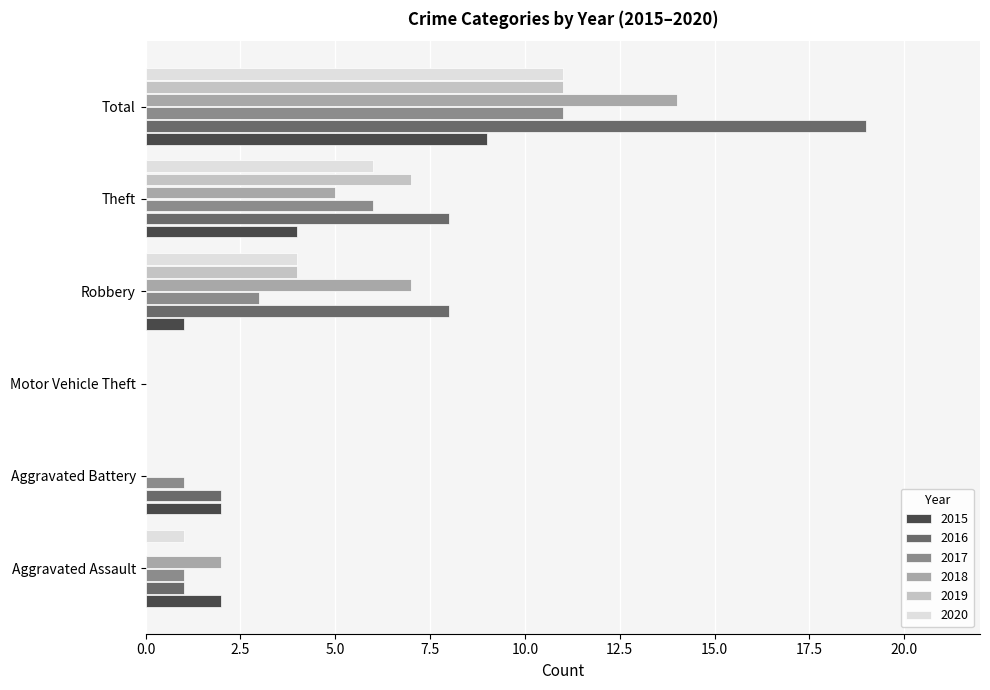

Is the value of 2016 at Robbery greater than the value of 2019 at Theft?

Yes